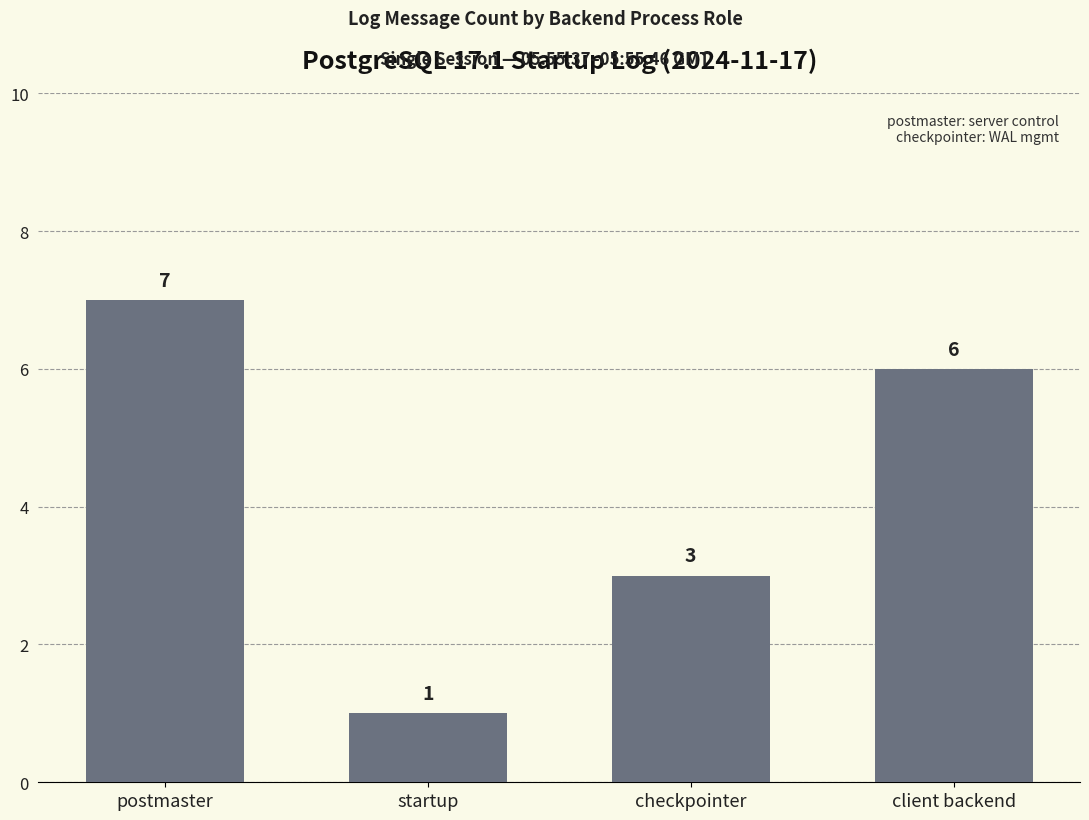

Where is the data nearest to the value 4?

checkpointer